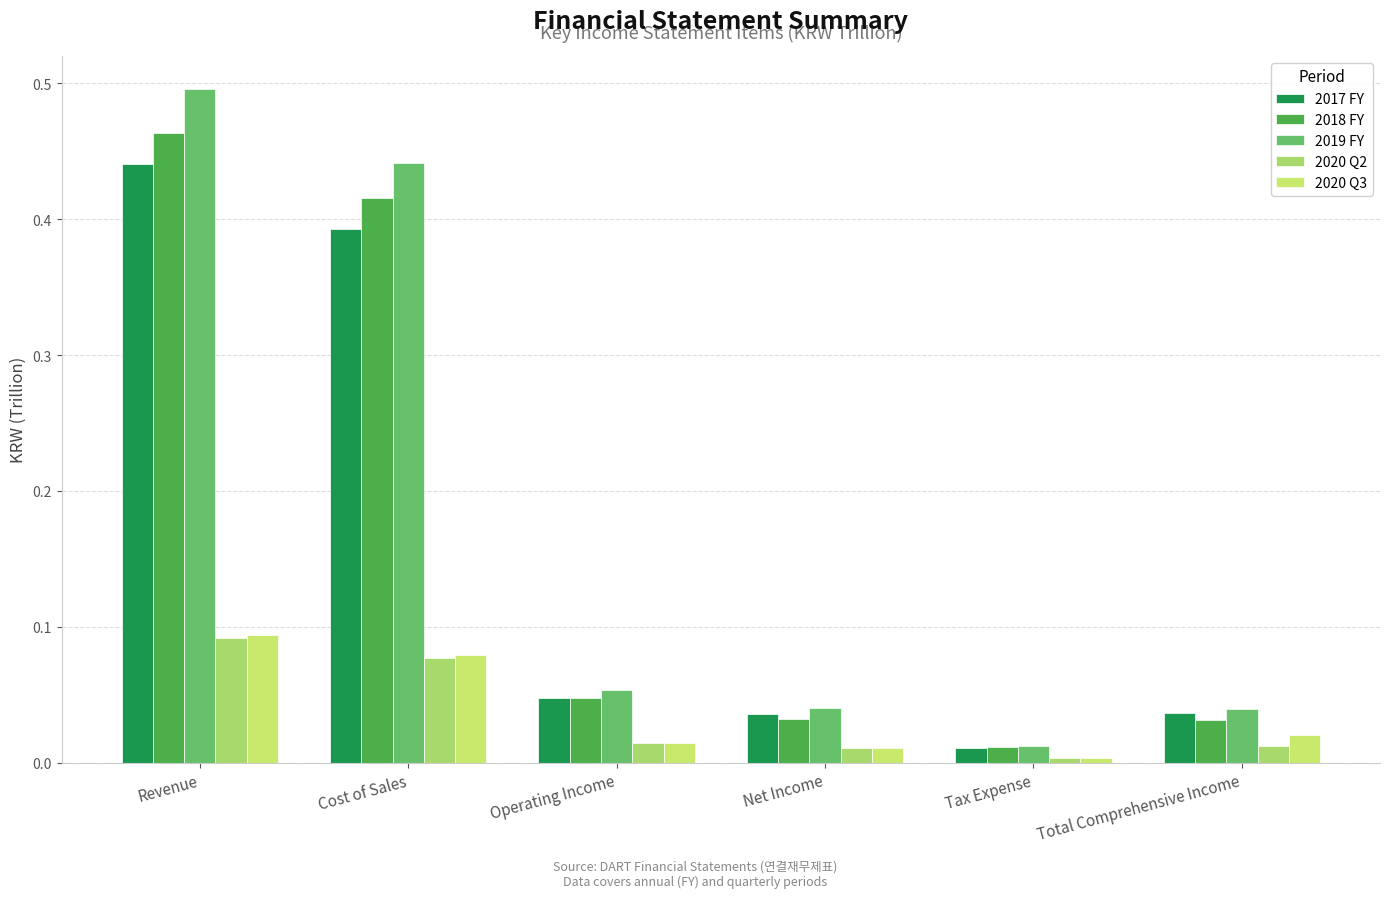

Does the chart contain stacked bars?

No